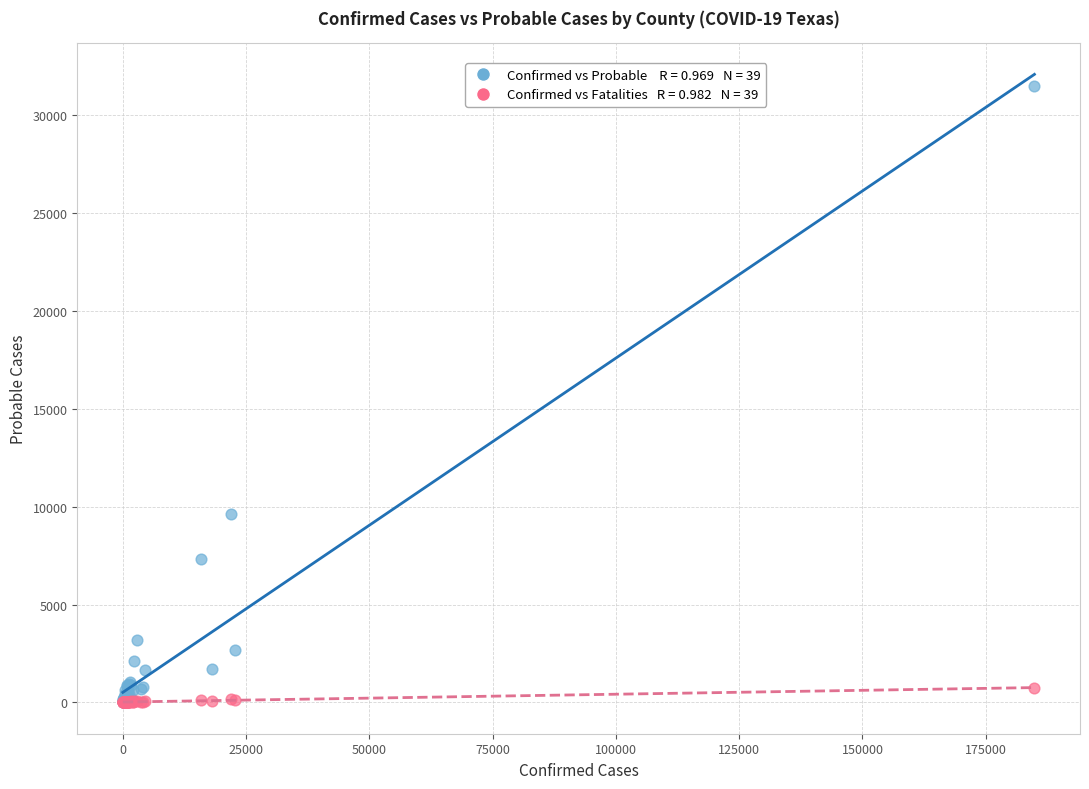

Across all series, what Y value is closest to 15746?

9640